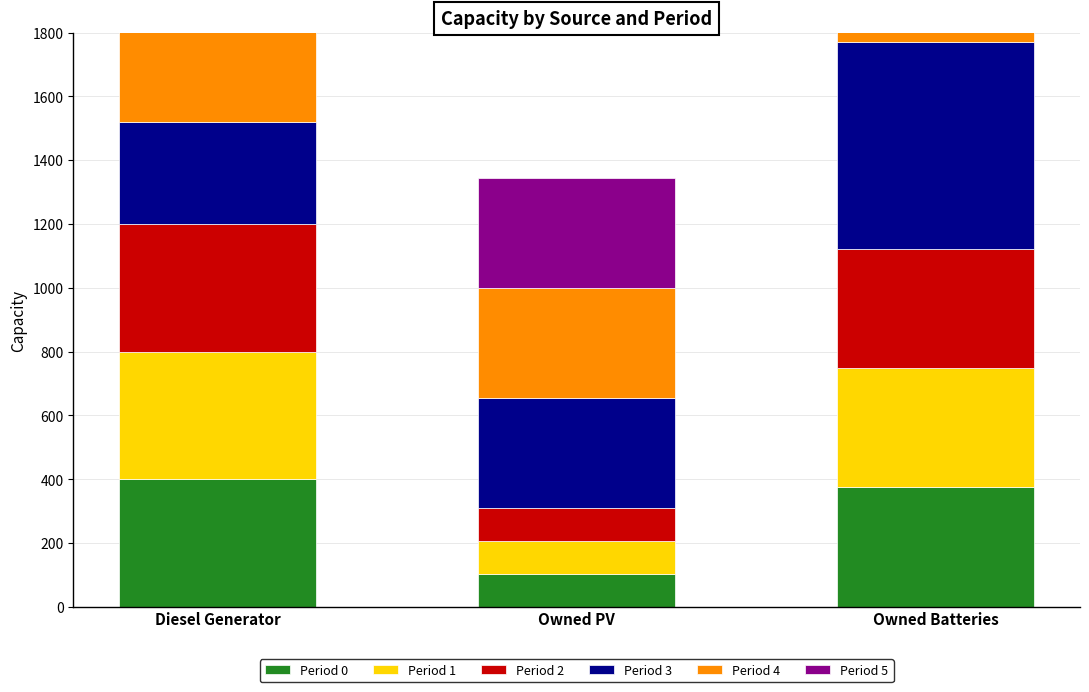

What is the value of the Period 3 bar at the 1st from the left?

321